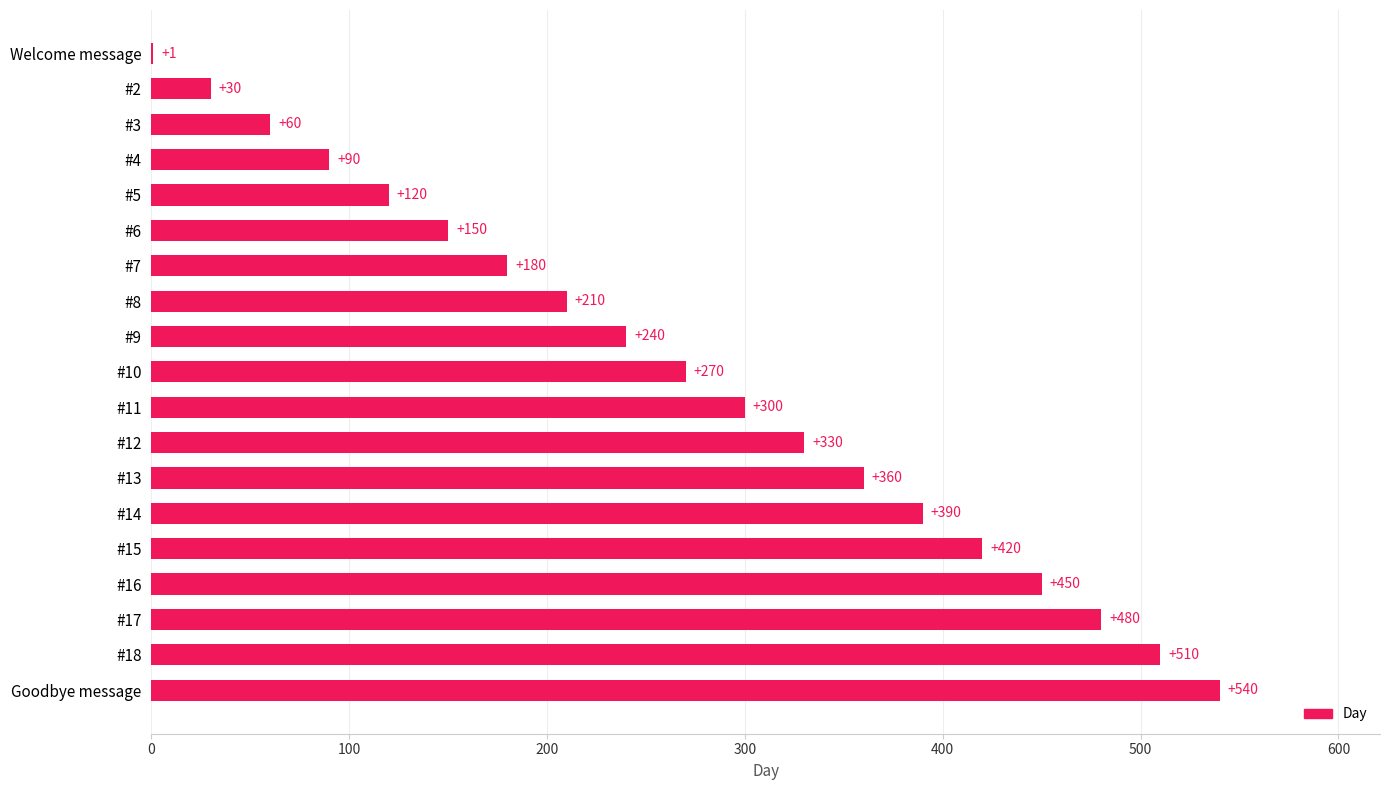

At which label is the value closest to 270?

#10